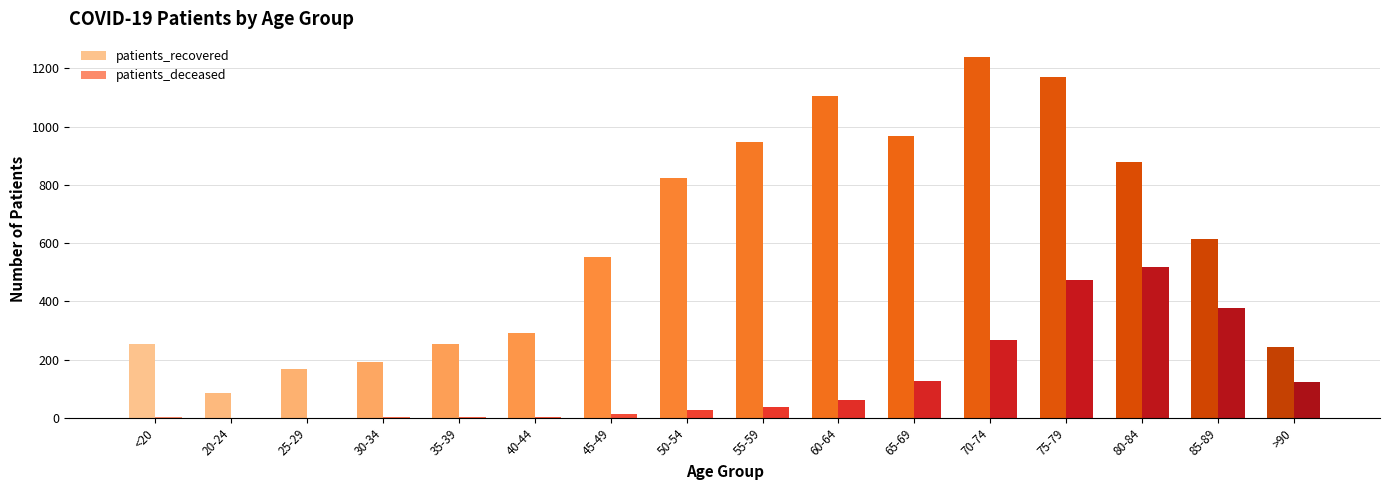

Which series has the widest spread of values?

patients_recovered